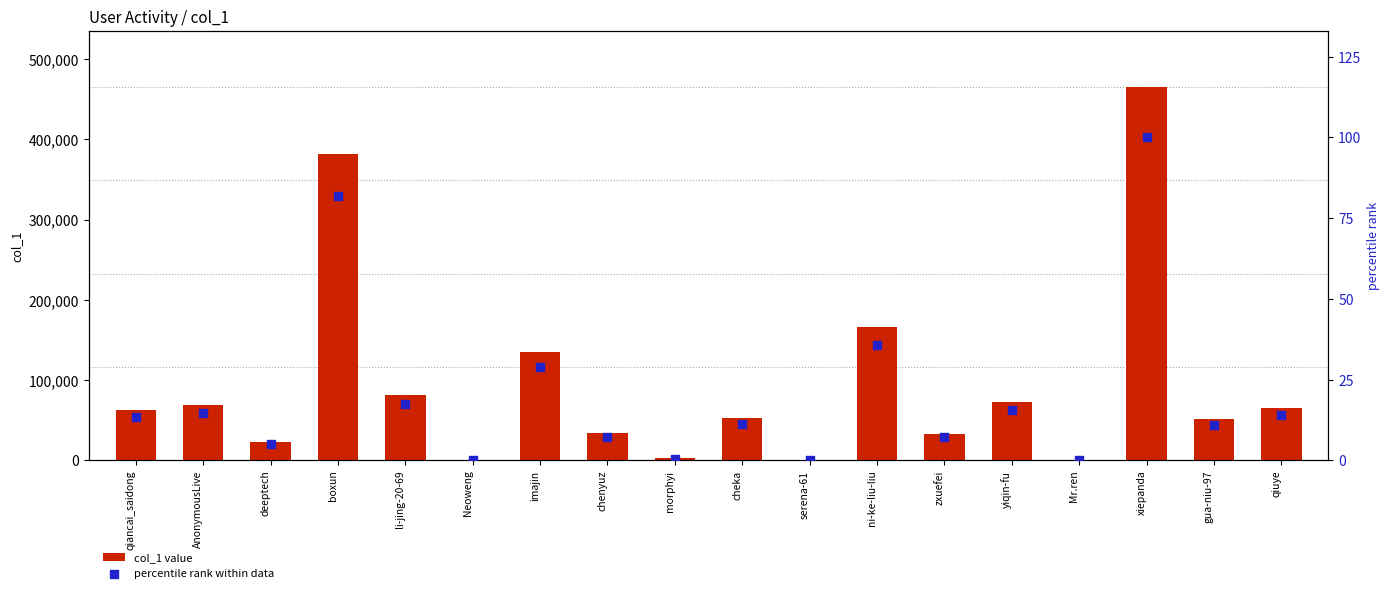

Which series has the largest total across all categories?

col_1 value